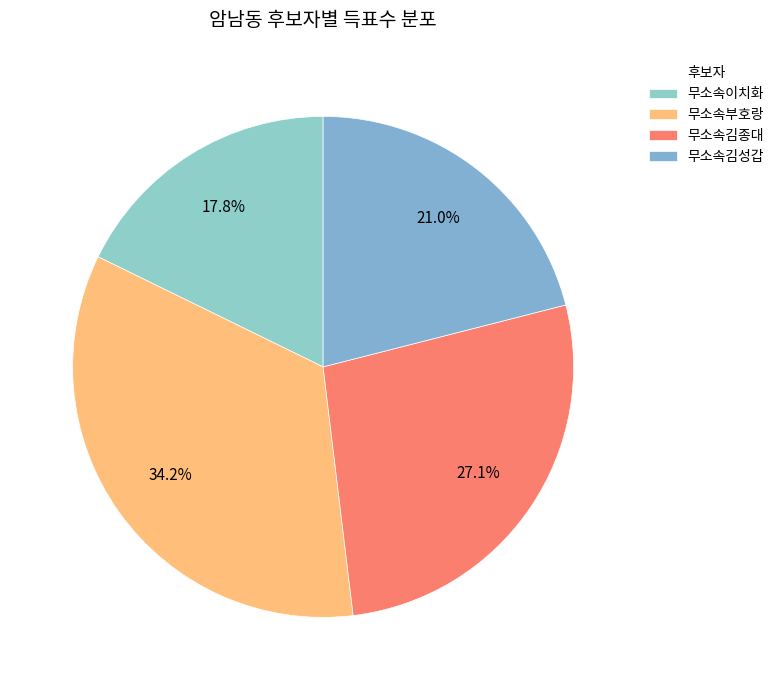

What percentage is the 무소속김종대 slice, to the nearest percent?

27%